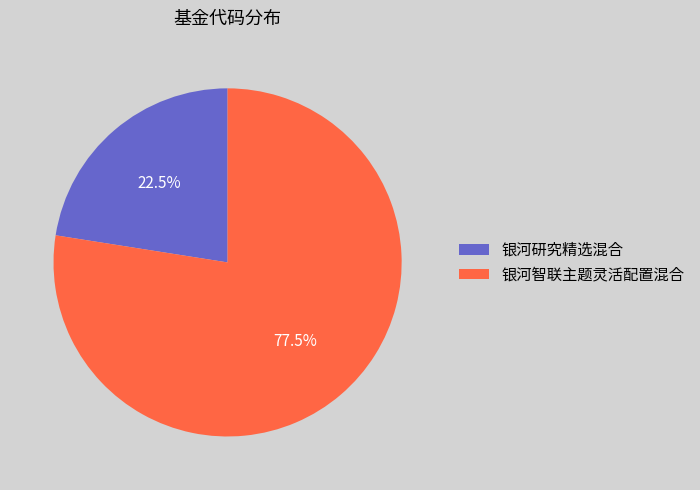

Is 银河研究精选混合 the majority of the pie?

No